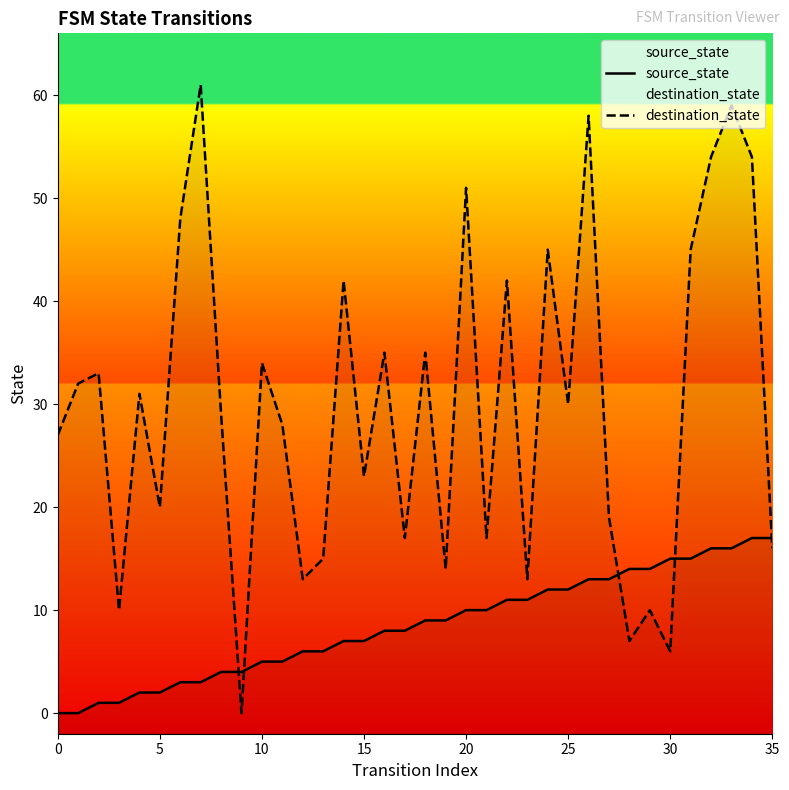

How many interior local peaks does the destination_state series have?

13